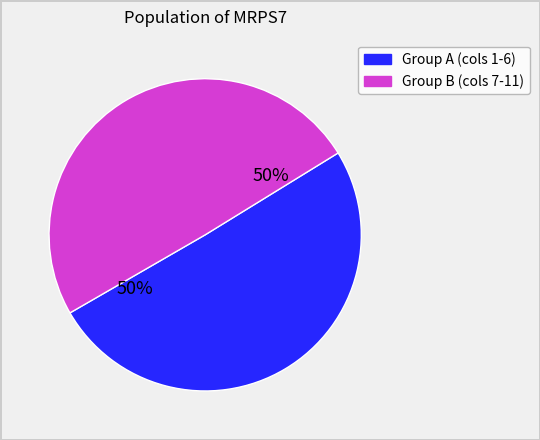

To the nearest percent, what is the average slice percentage?

50%